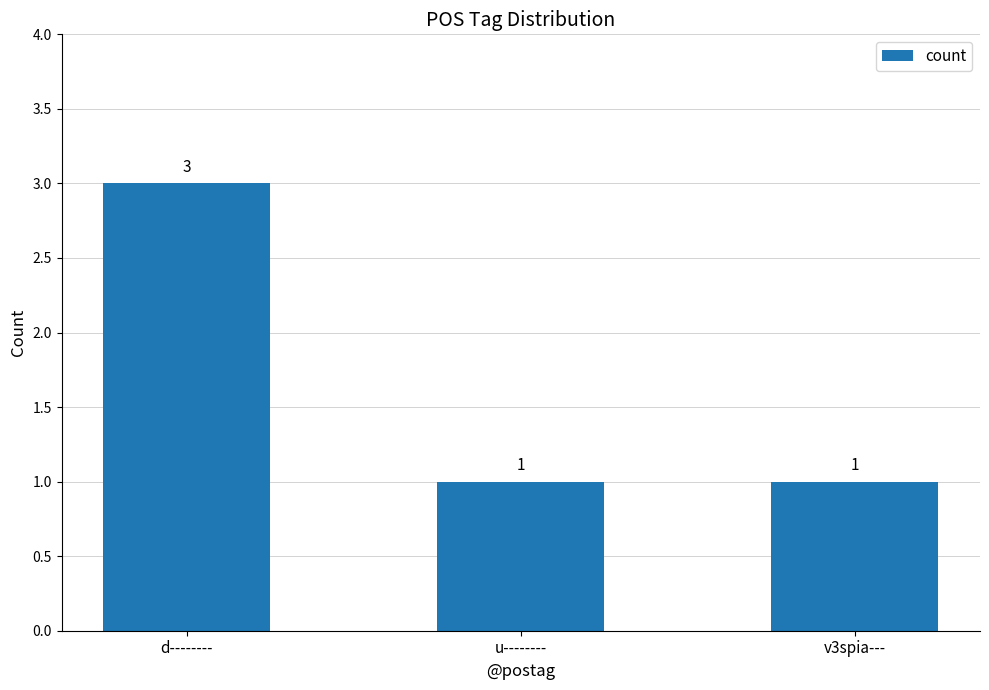

Count the values in the range 1 to 3.

3